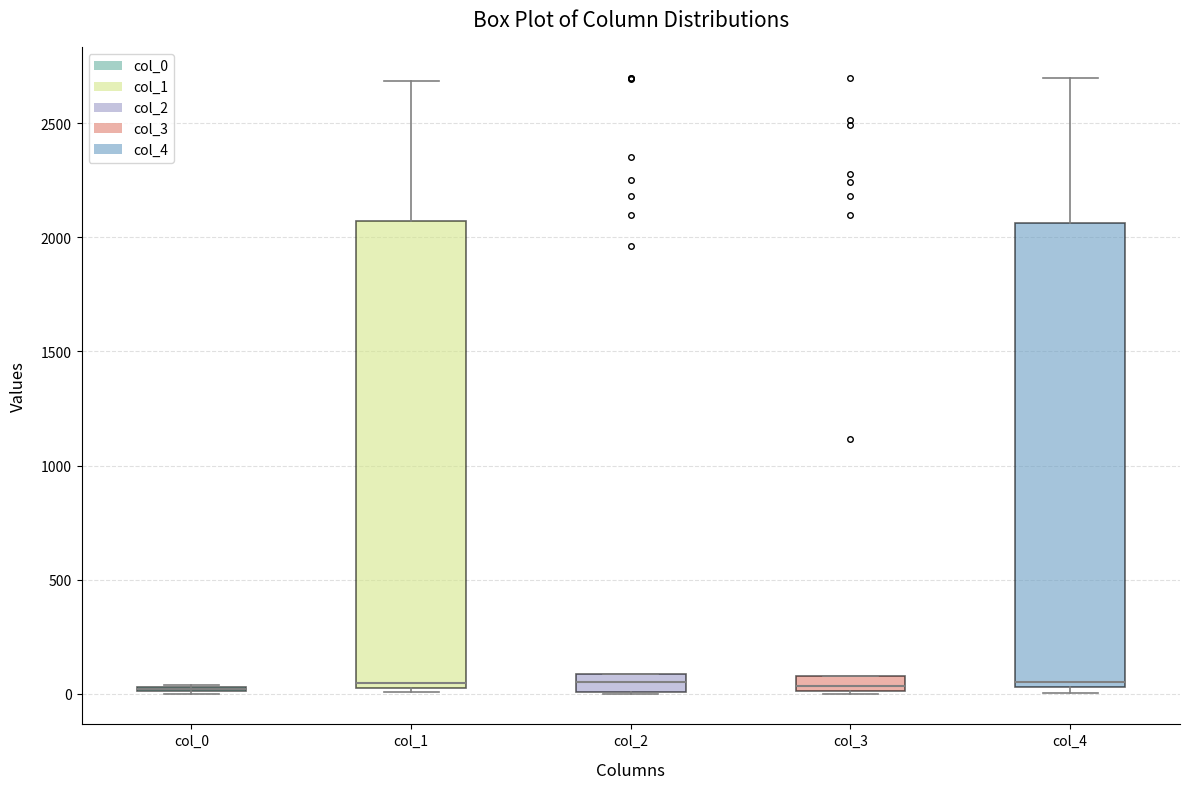

Where does the upper whisker of the box for col_1 end on the y-axis? The values are not printed on the chart, so give them approximately, as read against the axis.

2700